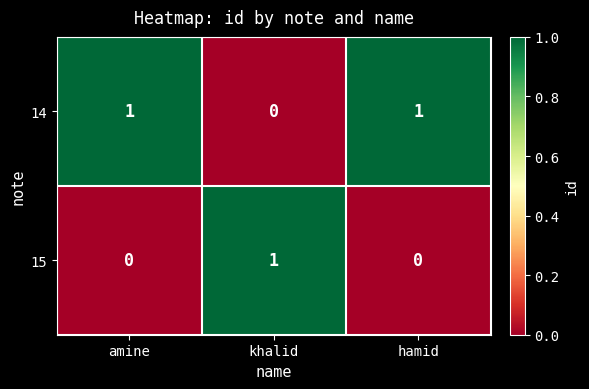

What is the difference between the highest and lowest values at khalid?

1